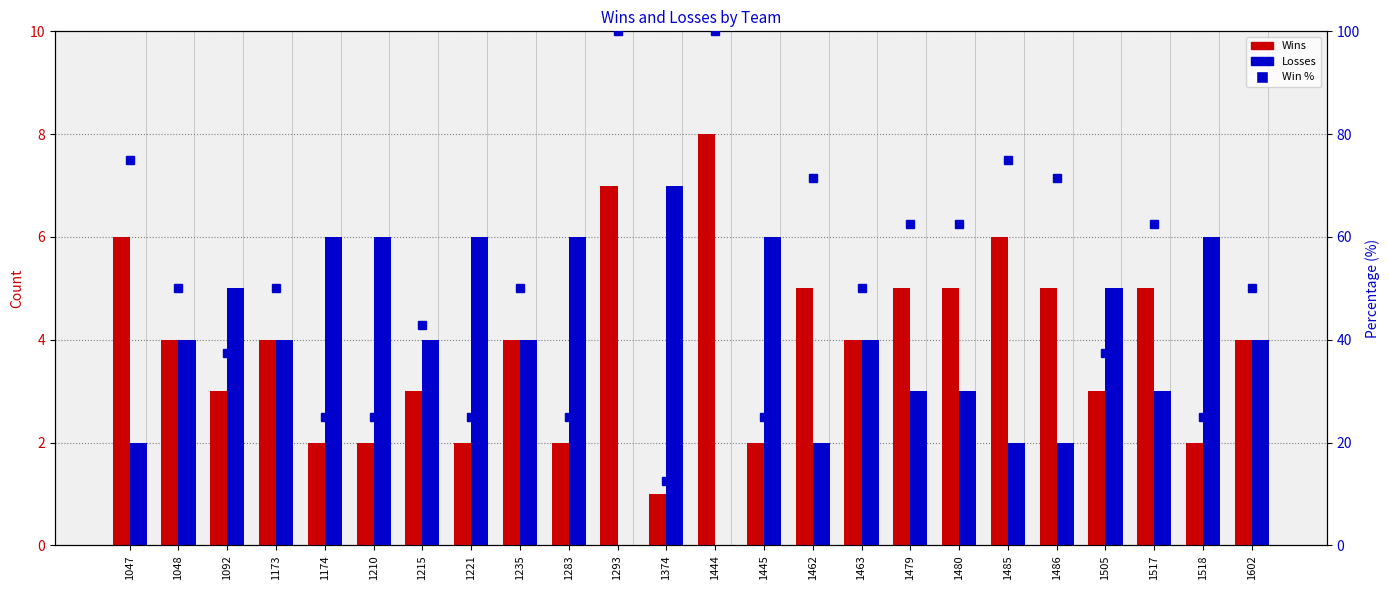

What is the sum of the Wins values at 1505 and 1463?

7.0